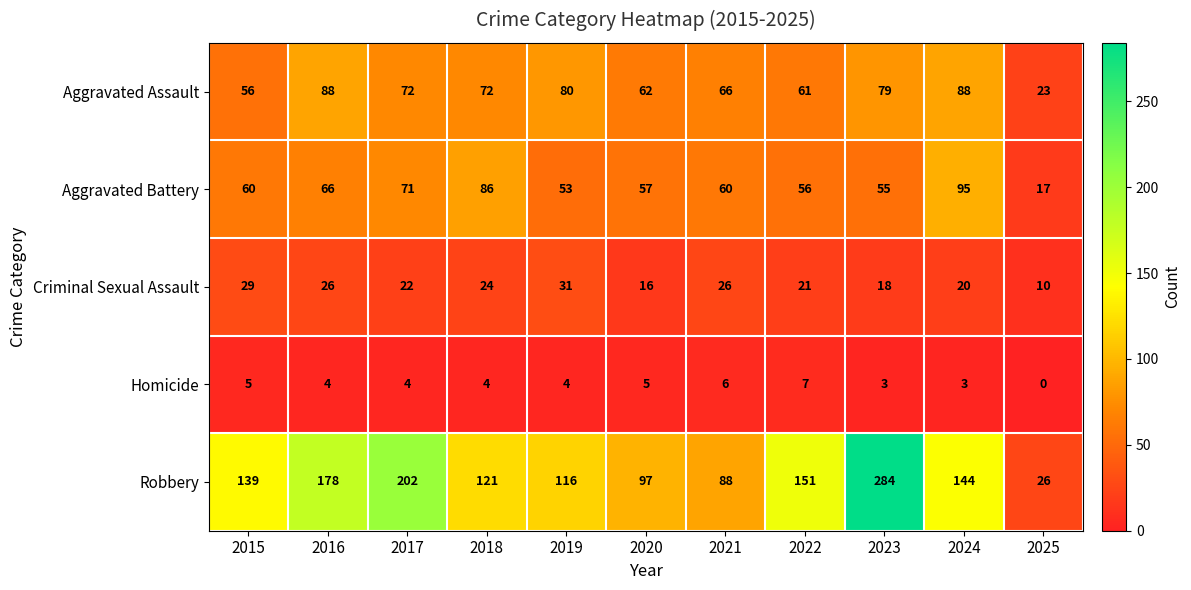

Which label corresponds to the smallest value in the chart?

2025